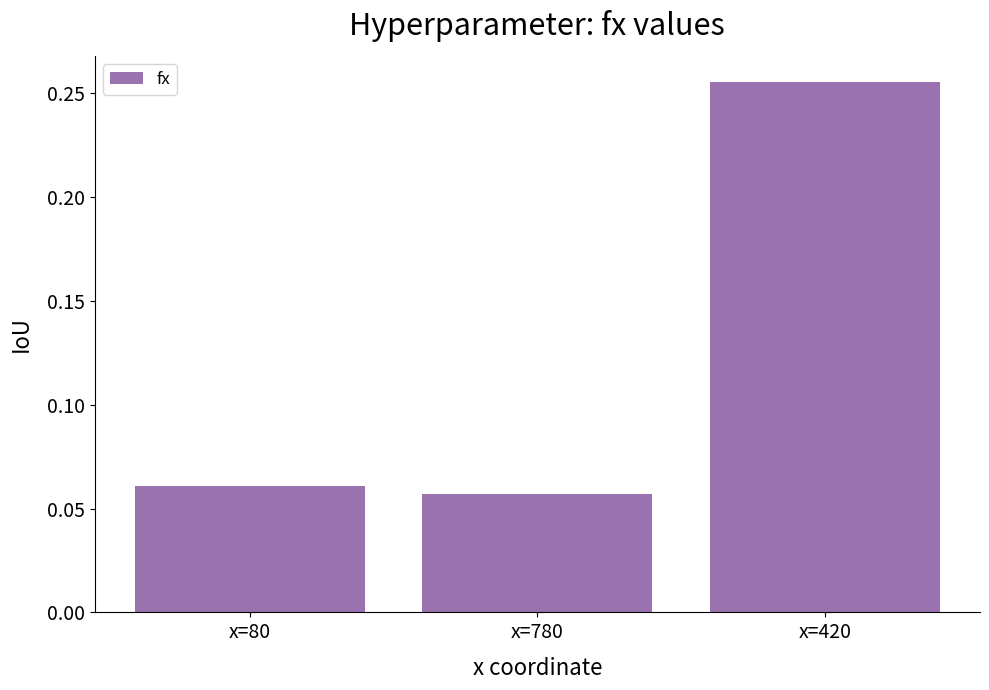

Between x=780 and x=80, which is larger?

x=80